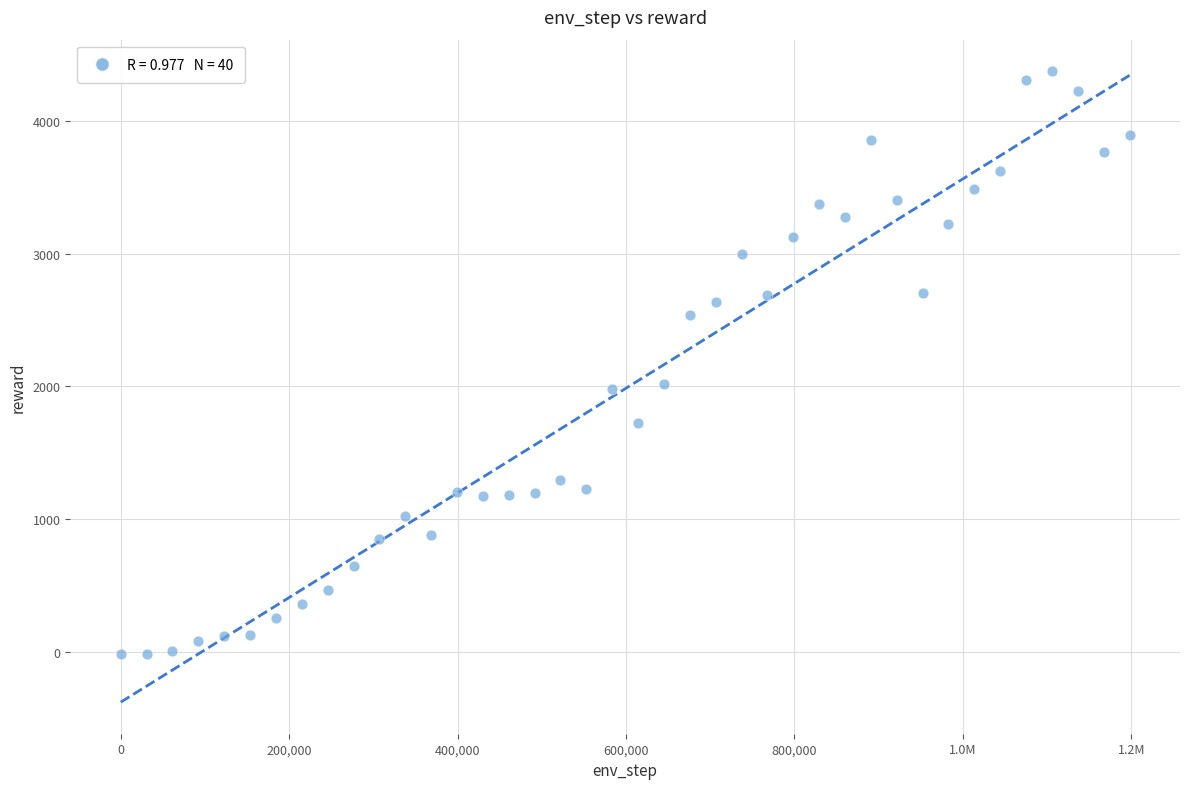

What is the range of X values (max minus min)?

1198080.0